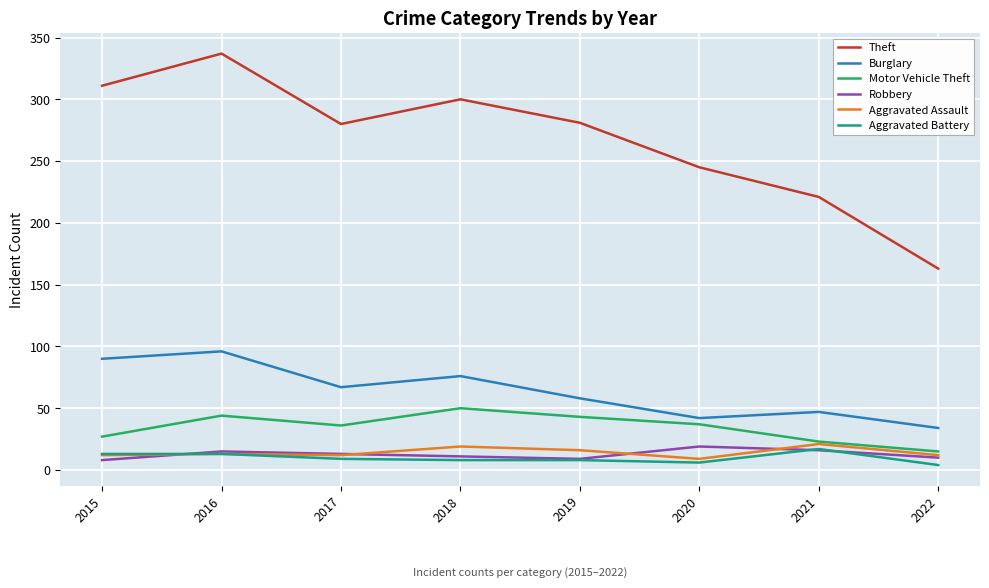

True or false: Motor Vehicle Theft has a value of 15 at 2022.

True